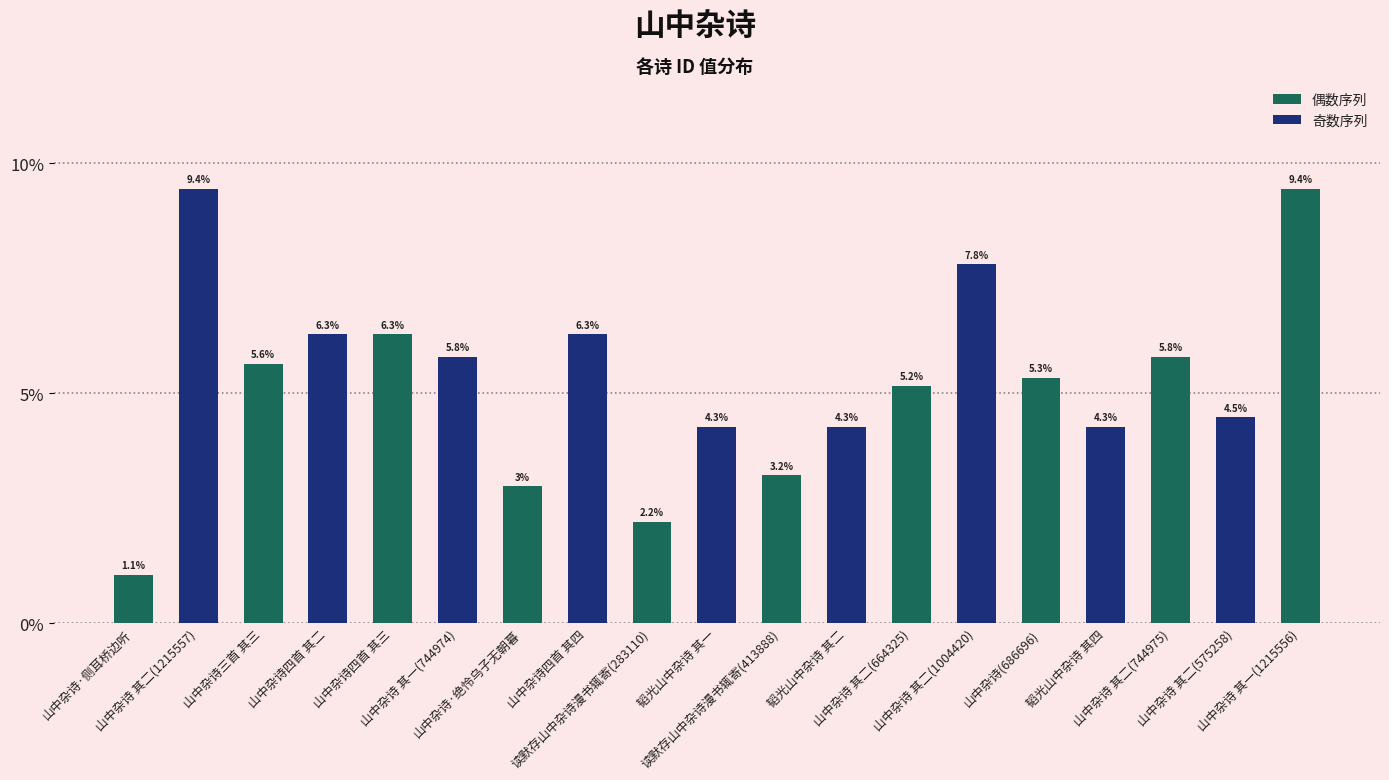

Read the value at 山中杂诗 其一(1215556).

0.1